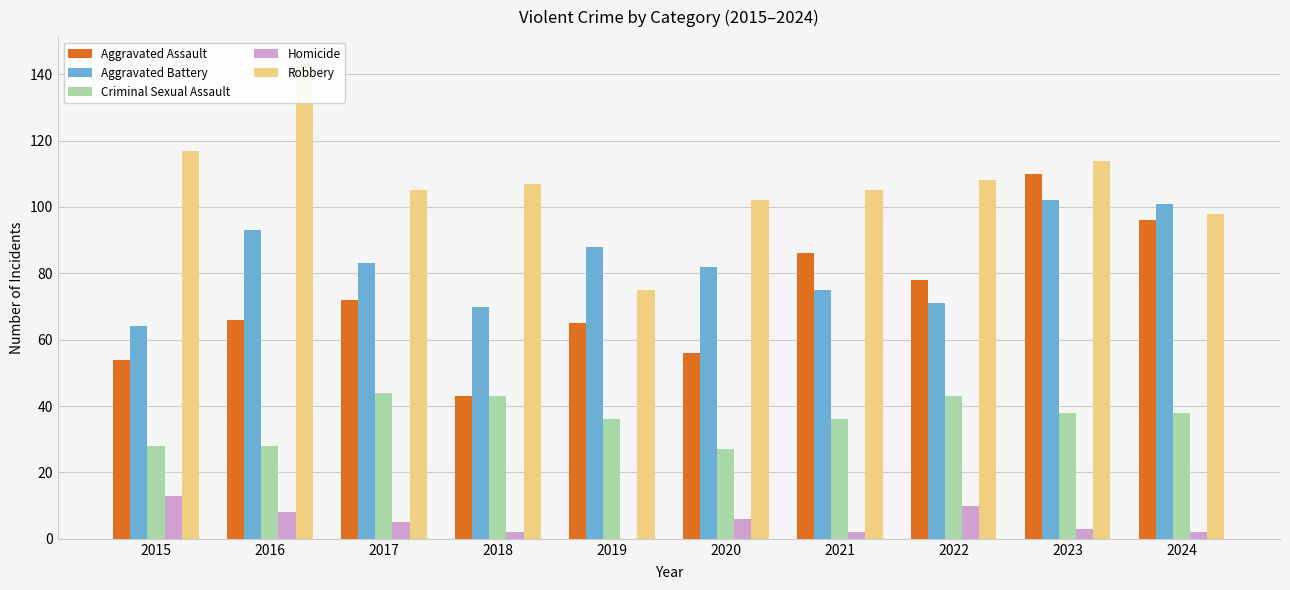

Is it true that Aggravated Assault equals 67 at 2024?

False